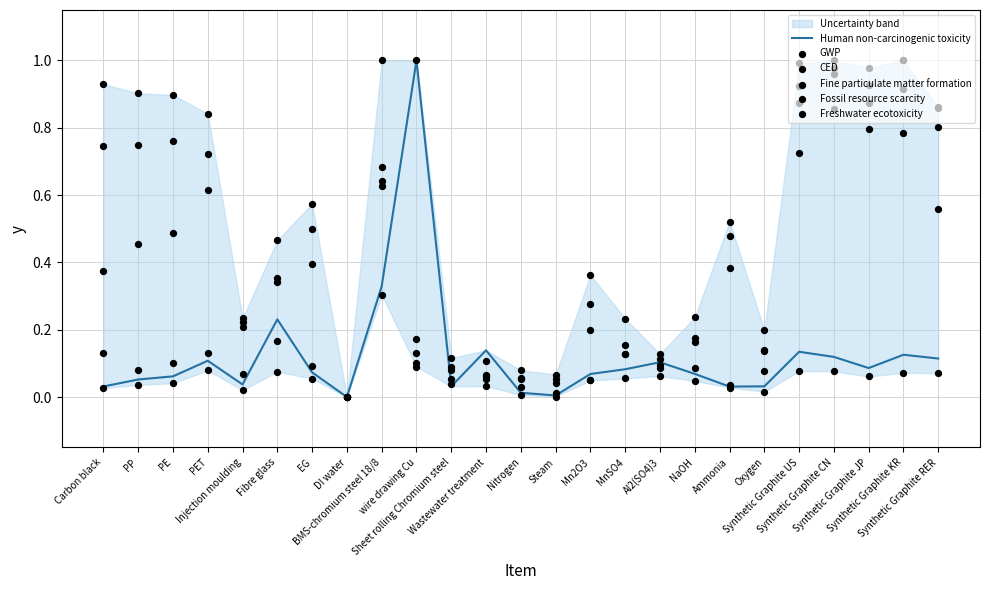

Which series contains the highest Y value?

Human non-carcinogenic toxicity